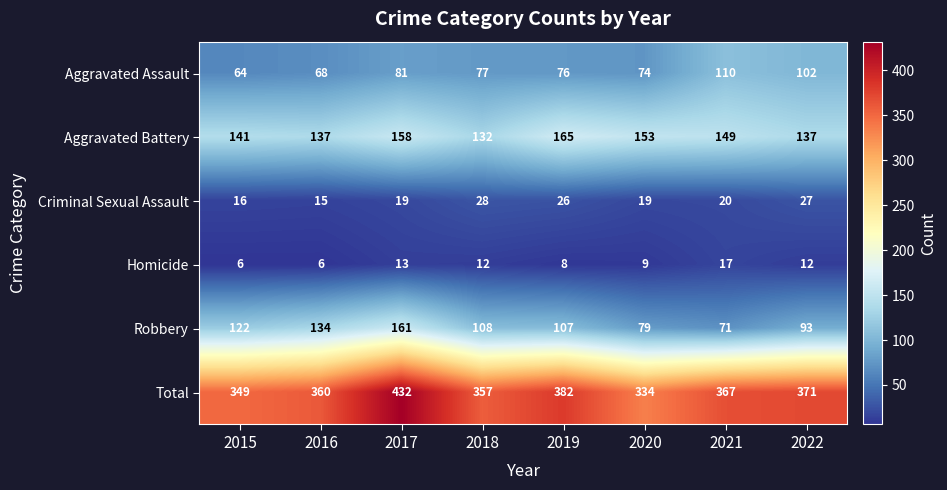

At which category does the chart reach its minimum across all series?

2015